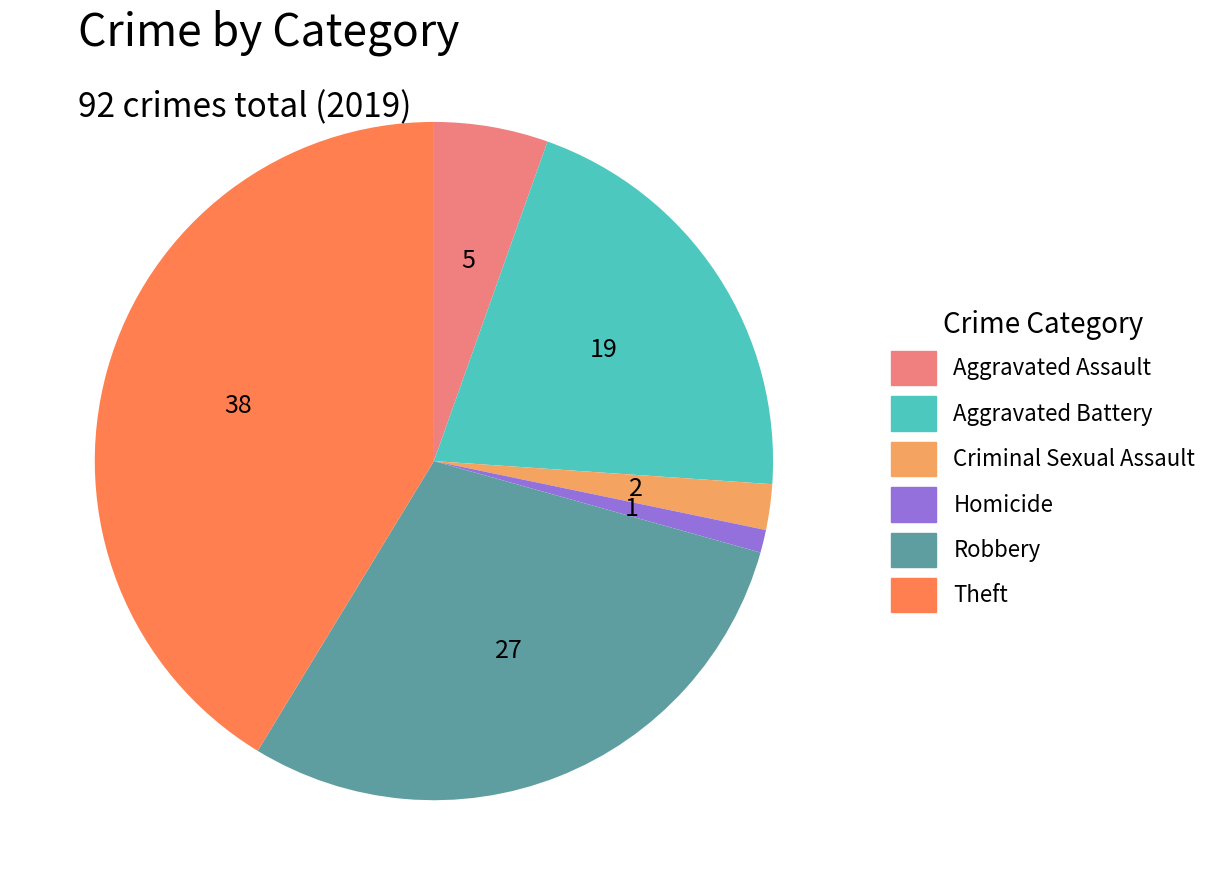

True or false: Robbery accounts for 17% of the total.

False